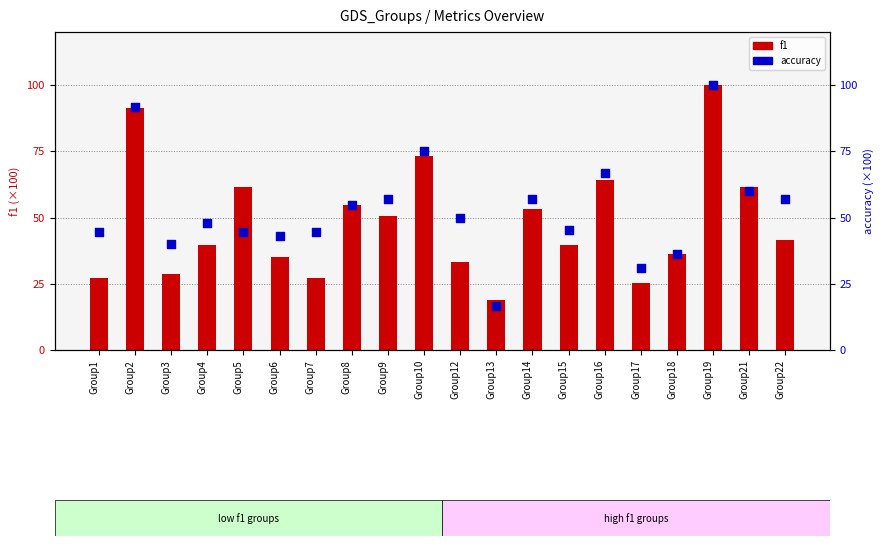

At how many categories does at least one series exceed 26?

19